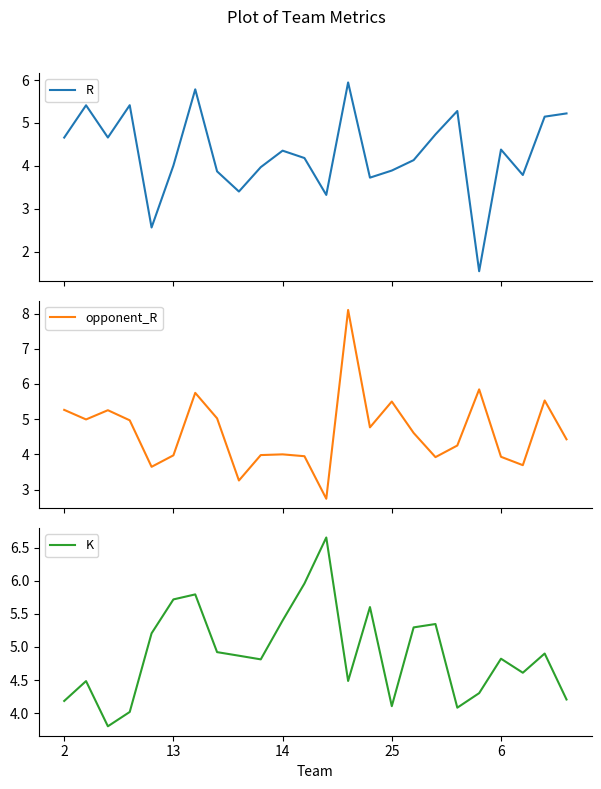

What is the maximum value for R?

5.9